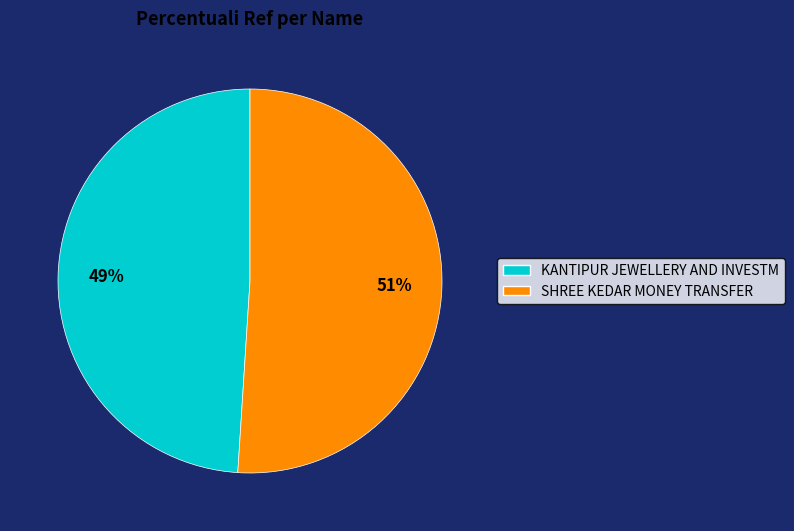

Does any single category account for the majority?

Yes